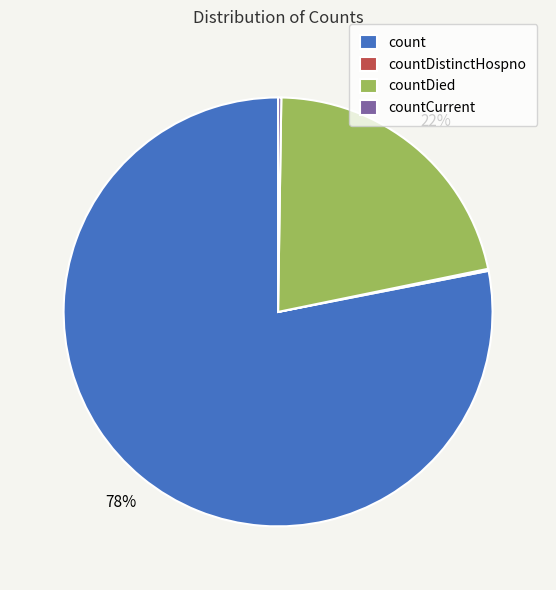

Which category has the biggest portion of the pie?

count